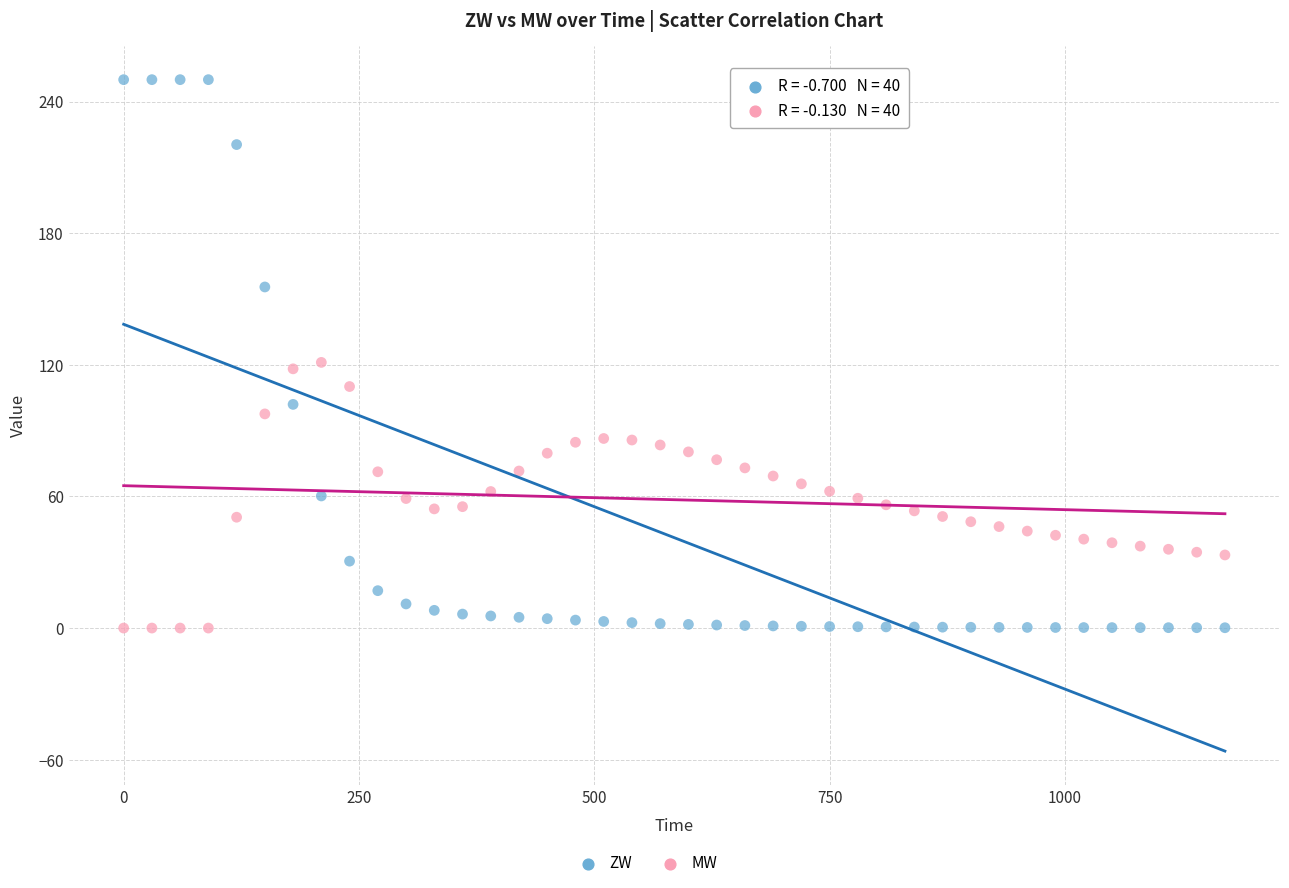

Which series contains the highest Y value?

ZW